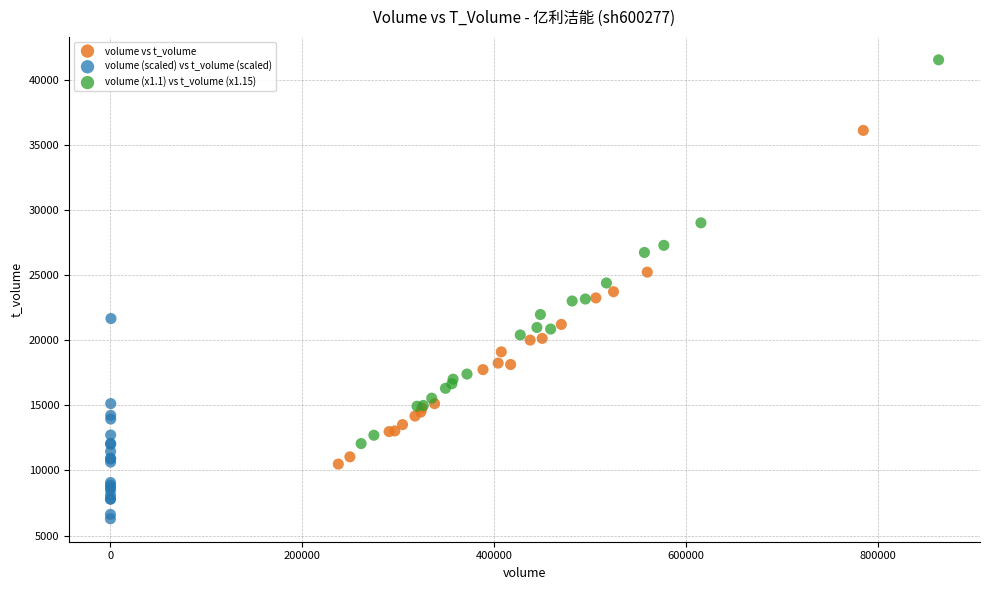

Which series has the widest spread of Y values?

volume (x1.1) vs t_volume (x1.15)